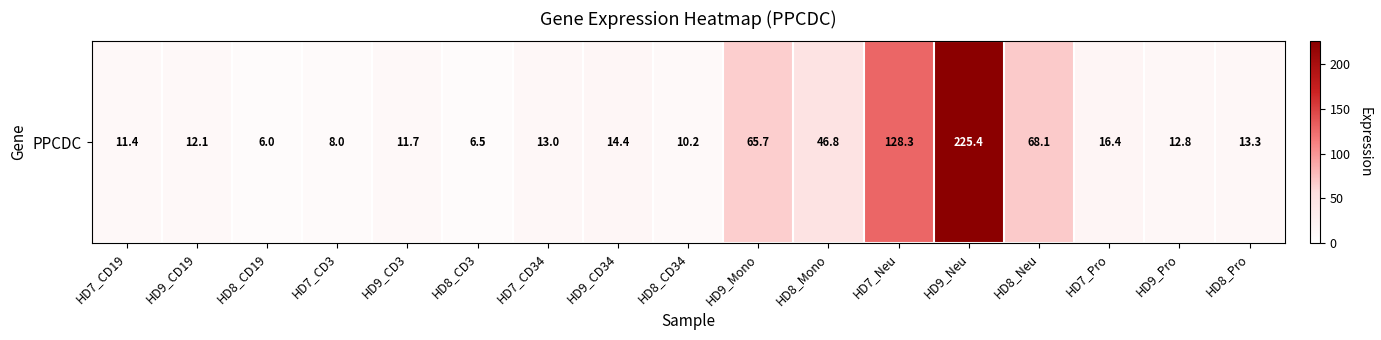

How many data points does each series have?

17